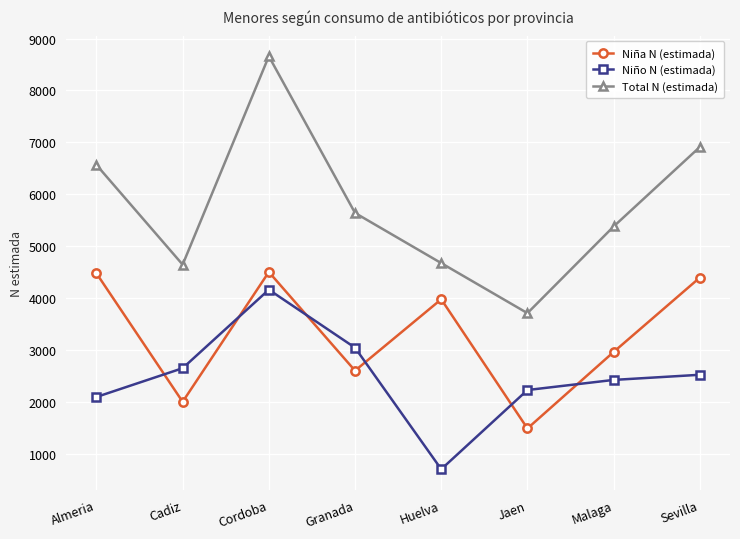

Which series changed the most between Jaen and Malaga?

Total N (estimada)